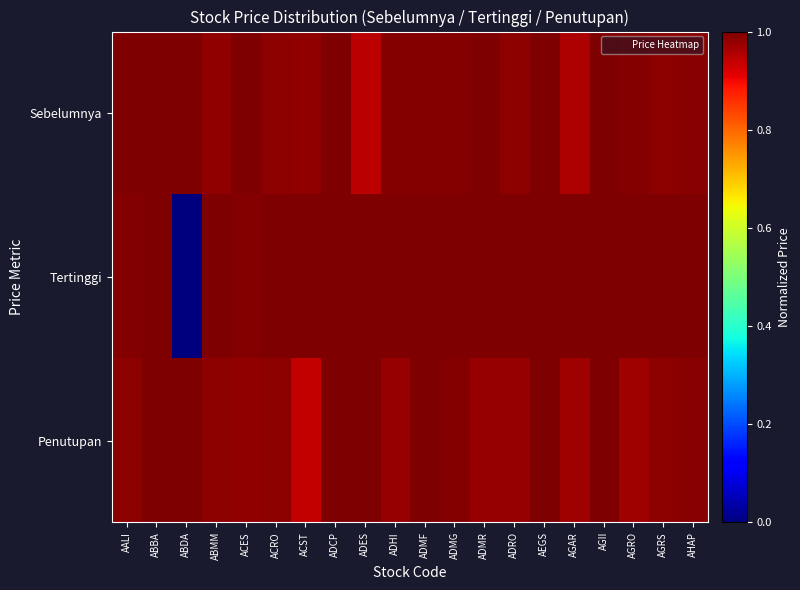

Rank the series by their maximum value, from lowest to highest.

Sebelumnya, Tertinggi, Penutupan